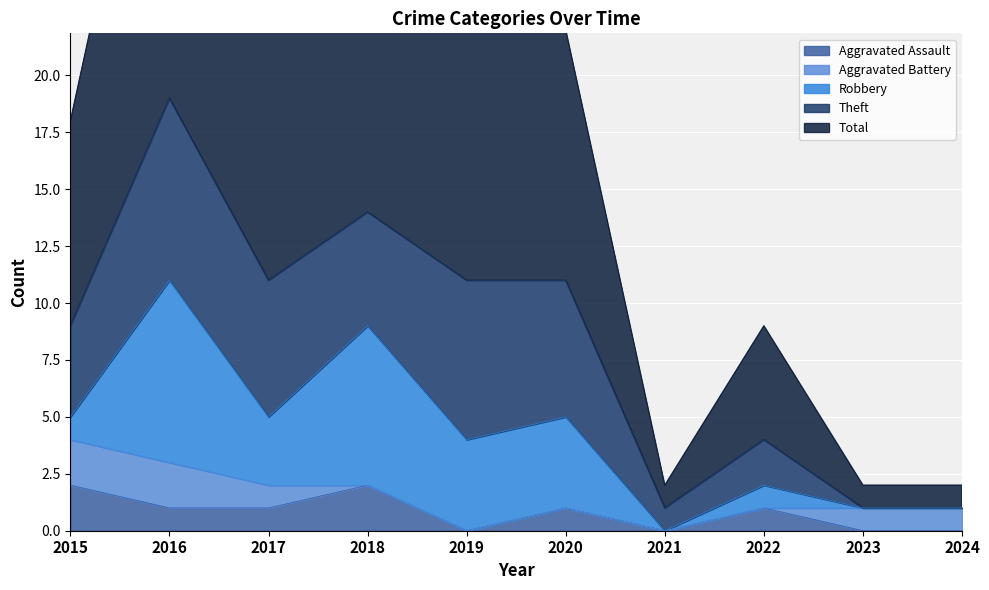

After their last crossing, which series has the higher values: Robbery or Aggravated Assault?

Robbery